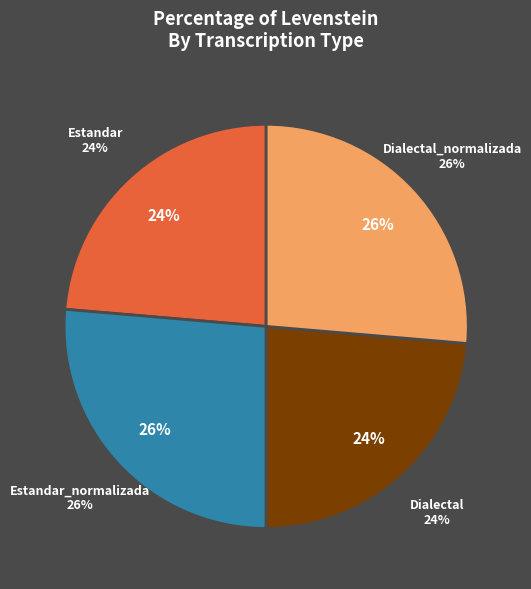

How many slices are in this pie chart?

4